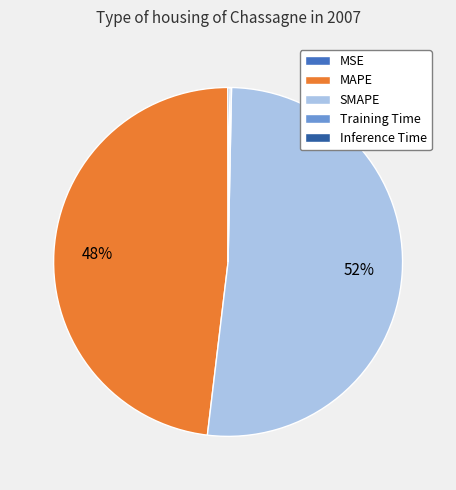

To the nearest percent, what is the difference between the largest and smallest slice percentages?

52%